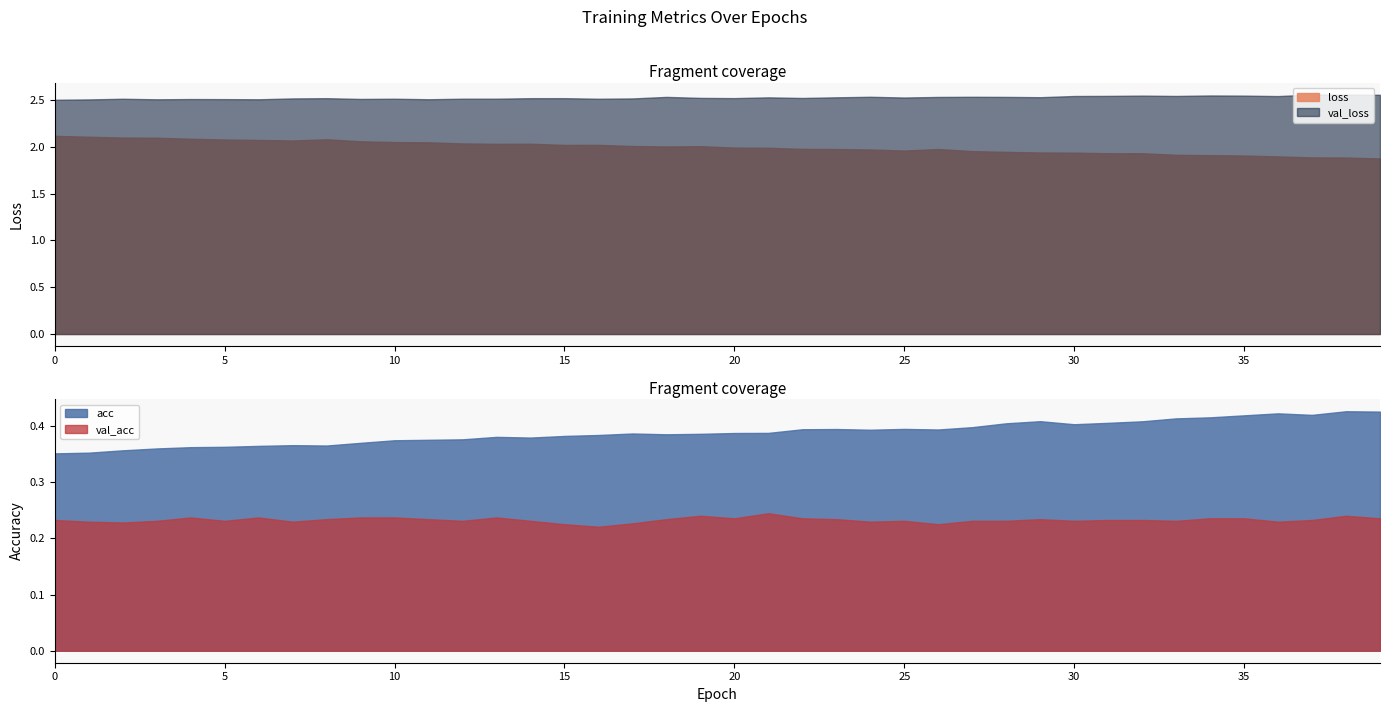

What is the difference between the maximum and minimum values in the val_loss series?

0.1